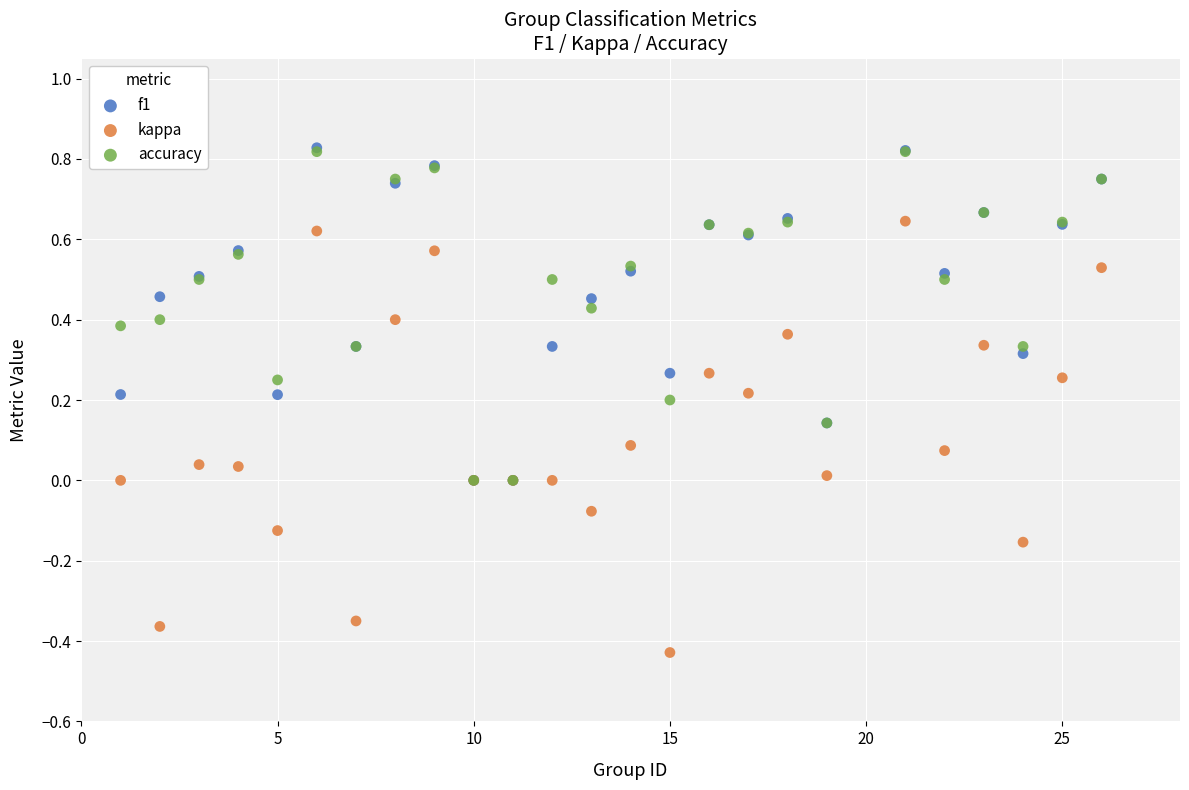

What are all the series names shown in the legend?

f1, kappa, accuracy